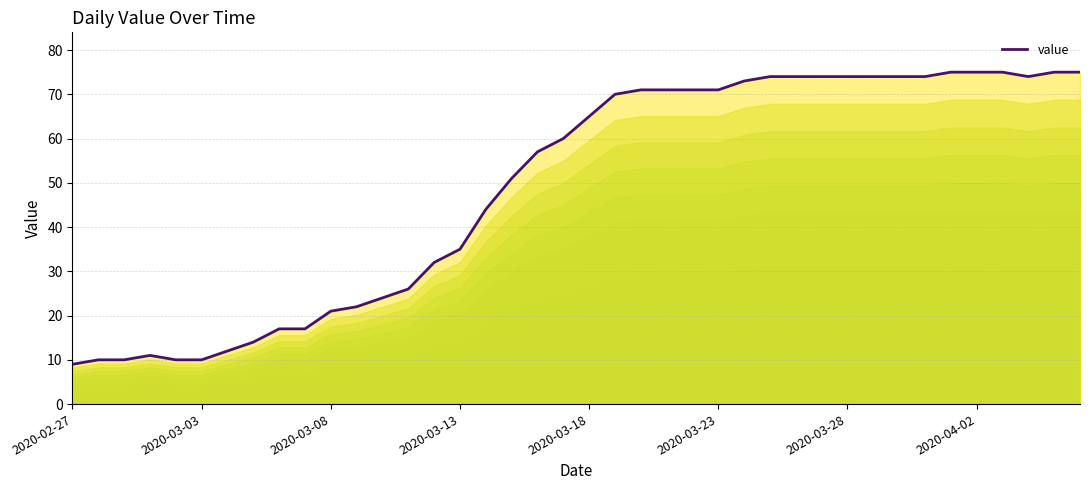

Which label corresponds to the smallest value in the chart?

2020-02-27